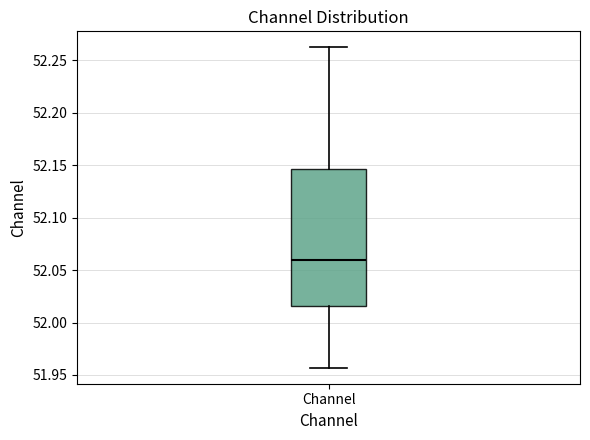

Where is the lower edge of the box for Channel on the y-axis? The values are not printed on the chart, so give them approximately, as read against the axis.

52.015